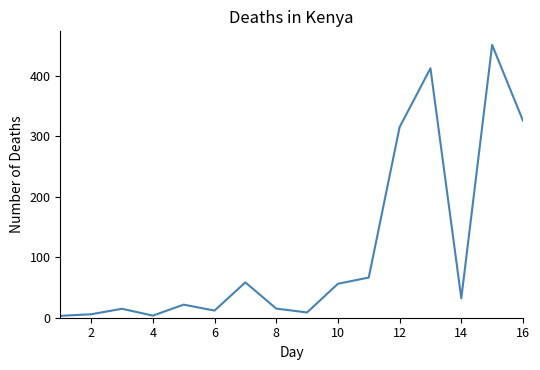

What is the minimum value shown in the chart?

3.1